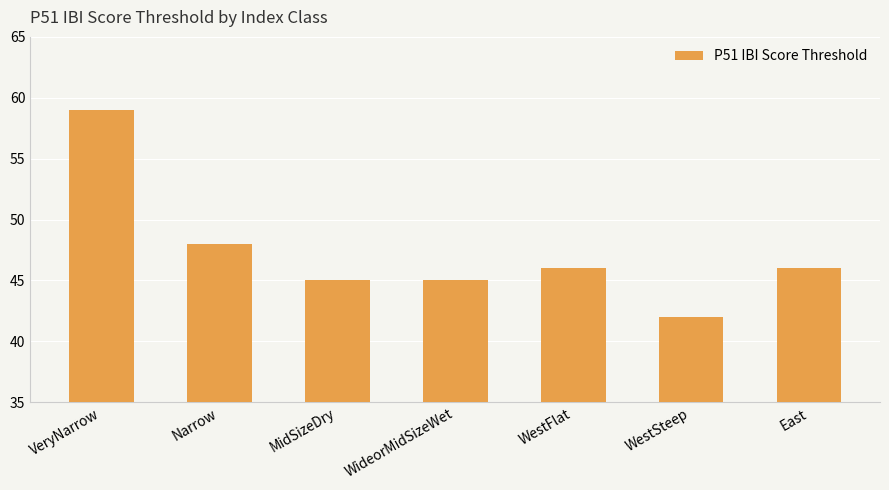

What is the label of the 4th bar from the right?

WideorMidSizeWet